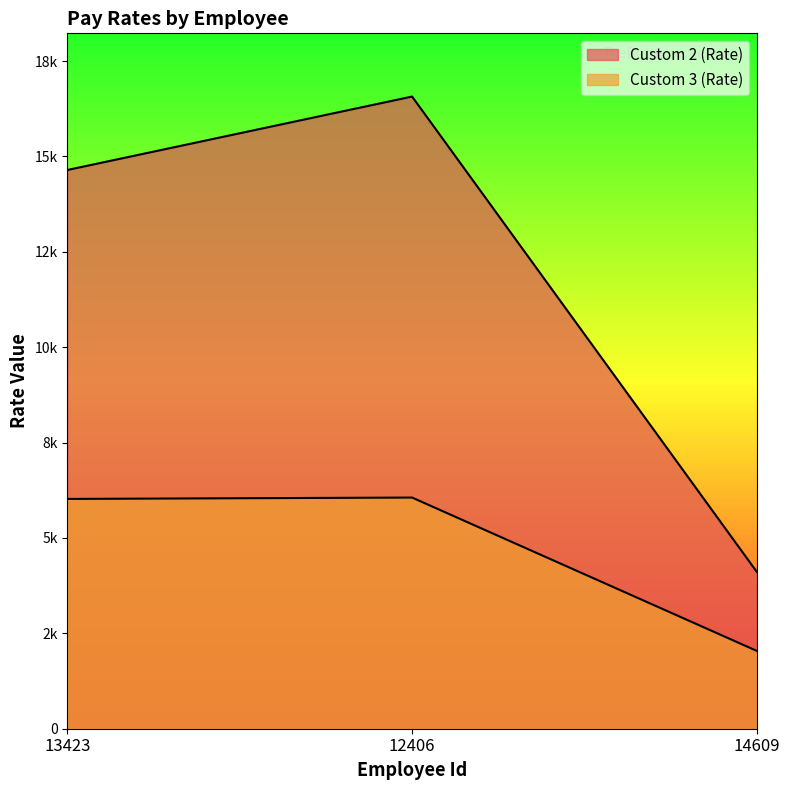

The value of Custom 3 (Rate) at 13423 is 8136.6. True or false?

False